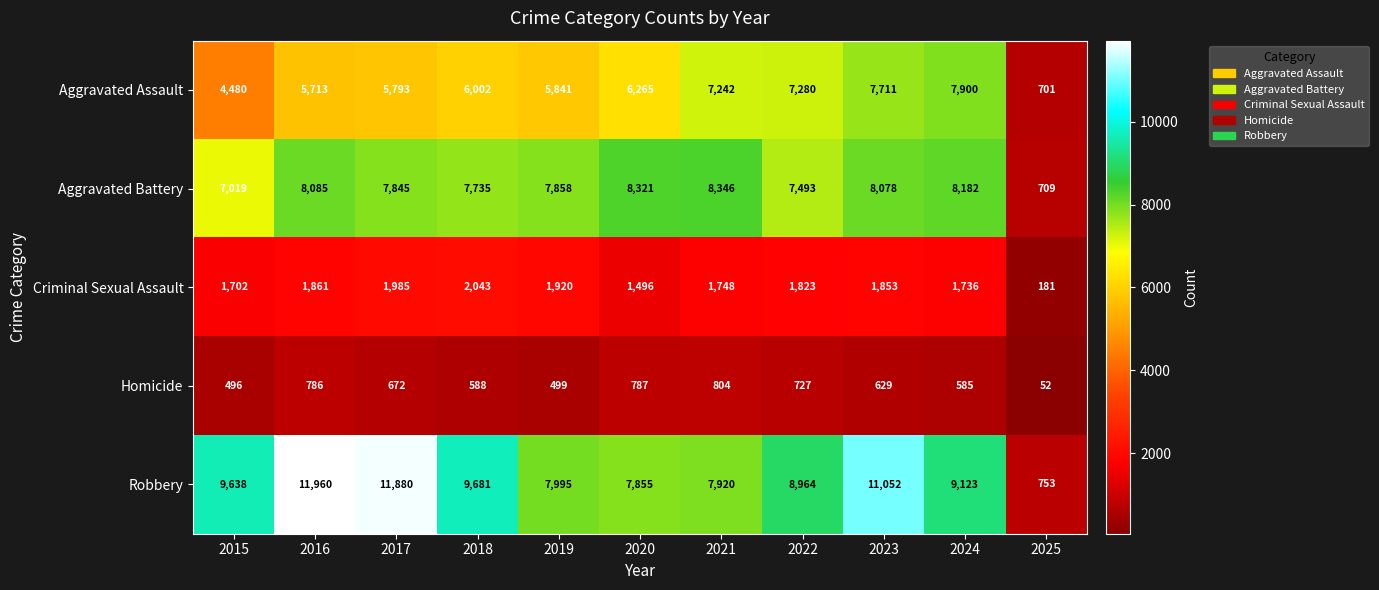

Which series has the largest total across all categories?

Robbery